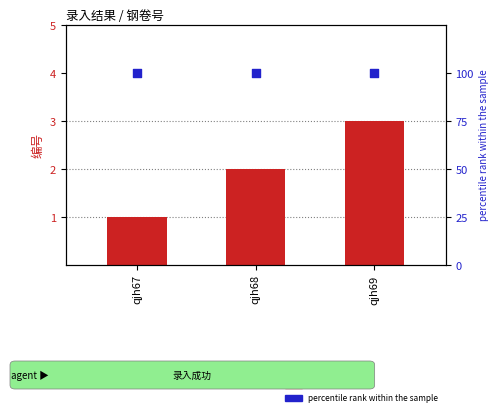

What is the total value across all series at qjh69?

103